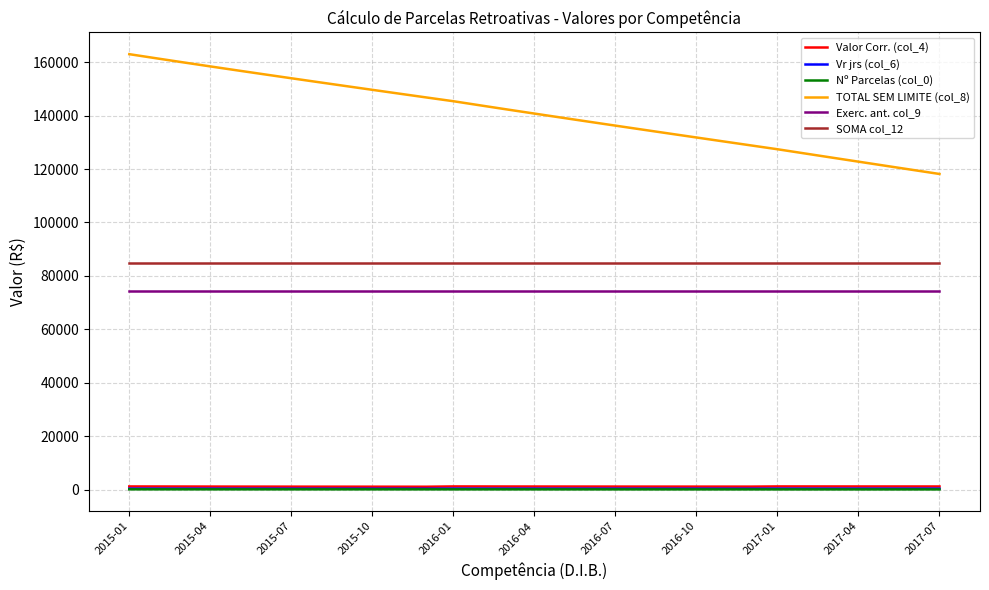

Which series has the widest spread of values?

TOTAL SEM LIMITE (col_8)